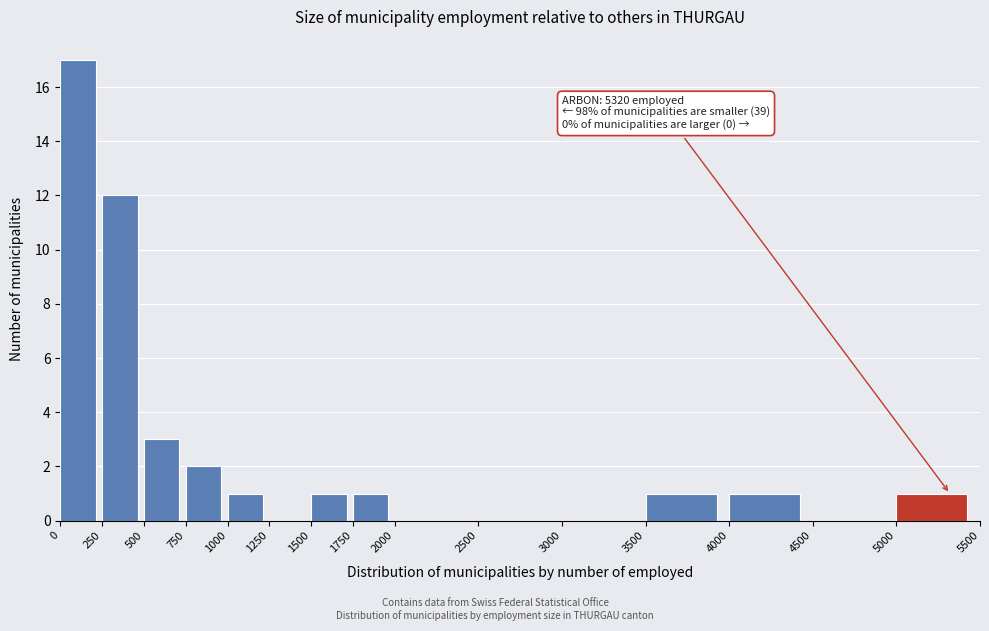

Which range on the x-axis has the tallest bar?

0 to 250